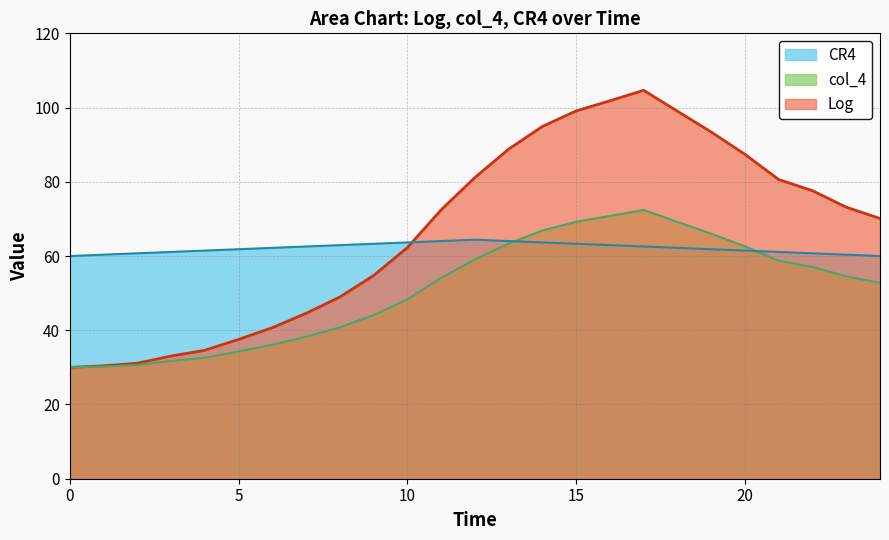

Which series has the largest total across all categories?

Log